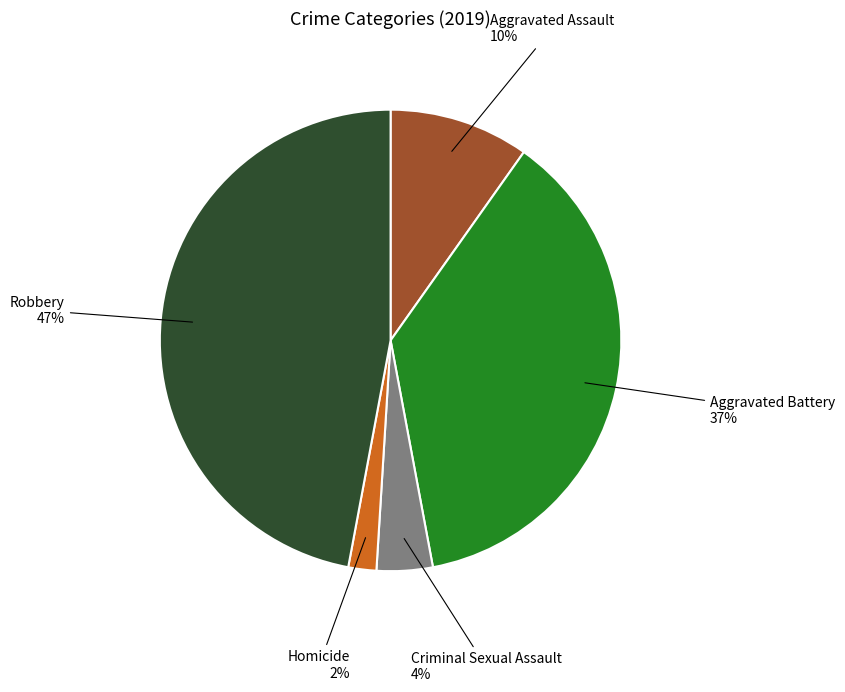

To the nearest percent, what is the difference between the largest and smallest slice percentages?

45%